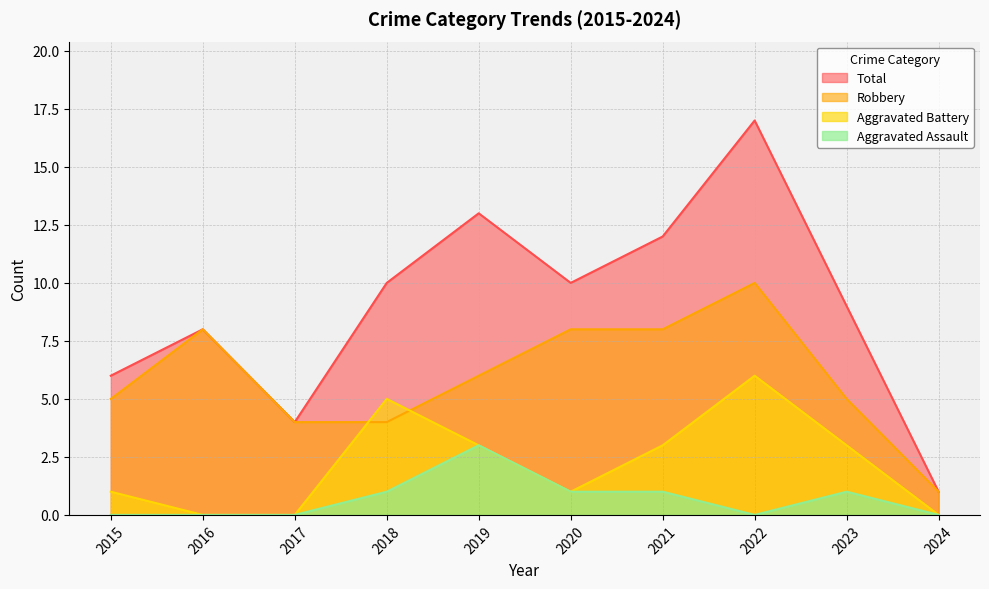

Is it true that Total equals 4 at 2017?

True